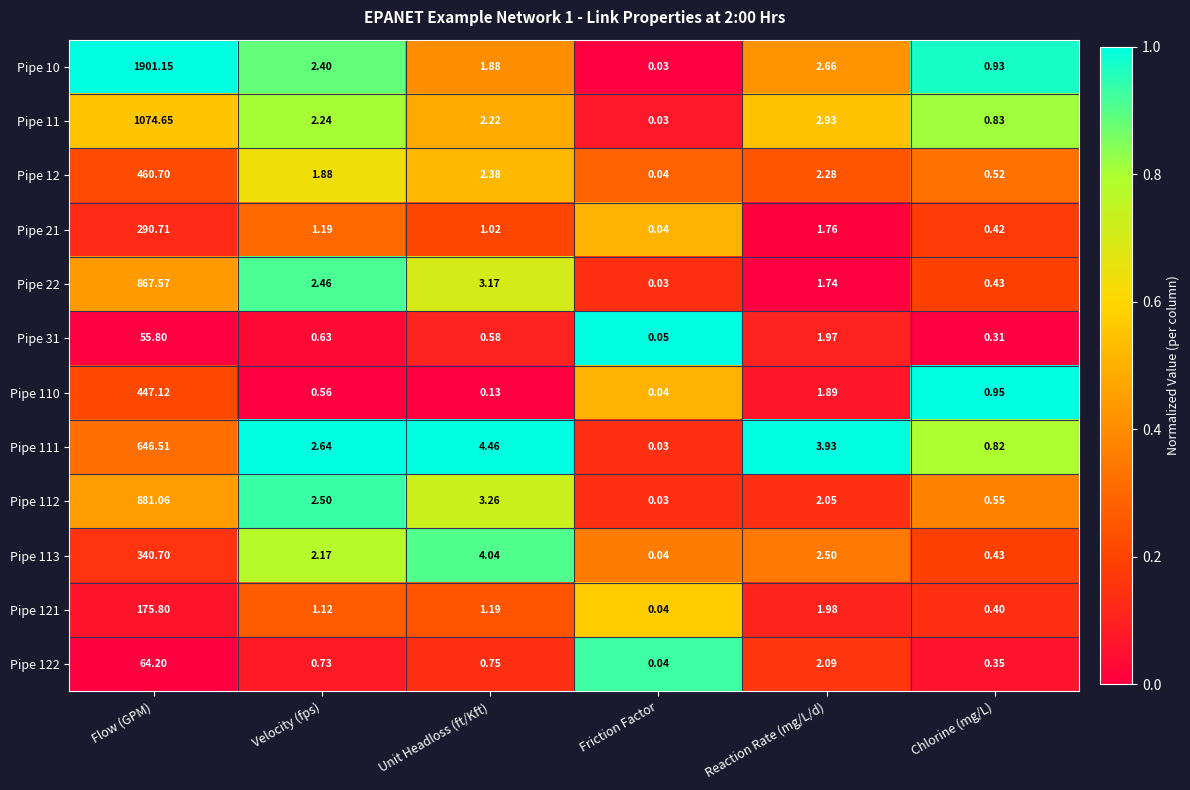

At which label does Pipe 11 first exceed 2?

Flow (GPM)